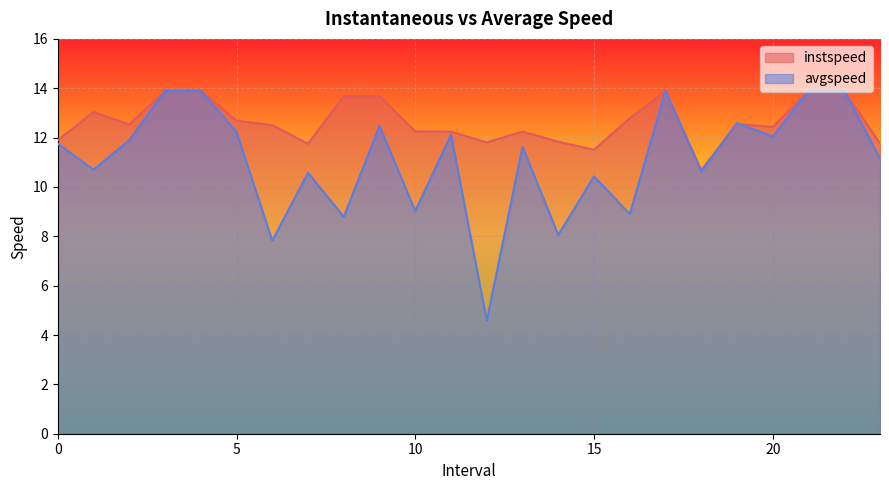

What is the difference between the maximum and minimum values in the instspeed series?

3.2